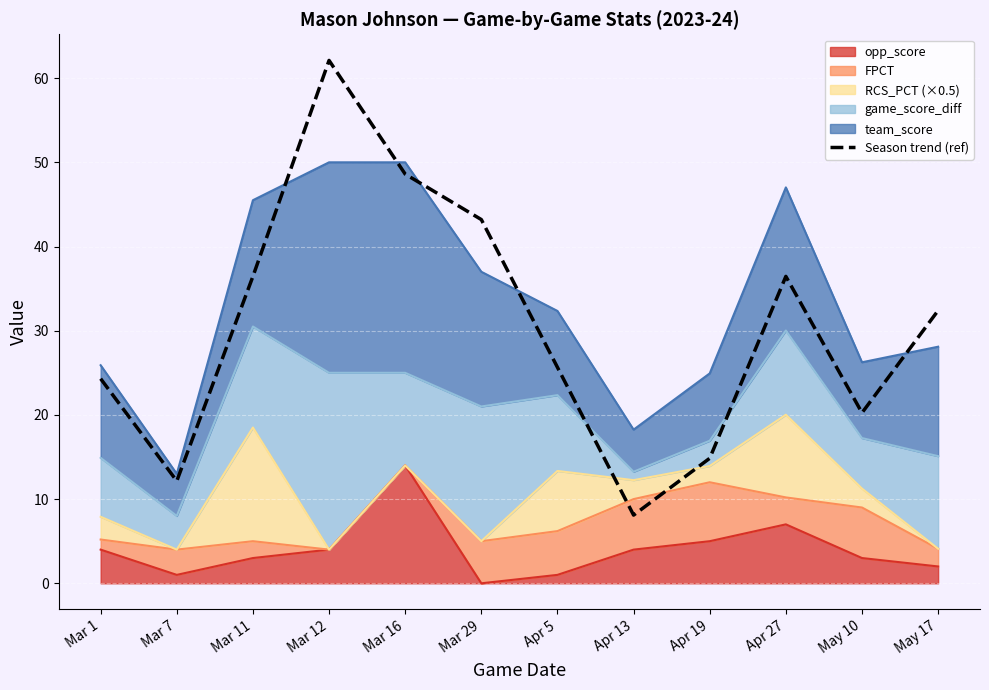

How many points are lower than both their immediate neighbors (excluding endpoints)?

3